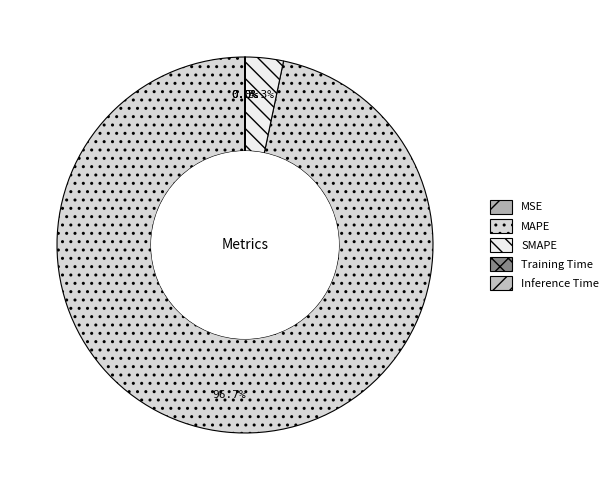

To the nearest percent, what is the combined percentage of SMAPE and MAPE?

100%